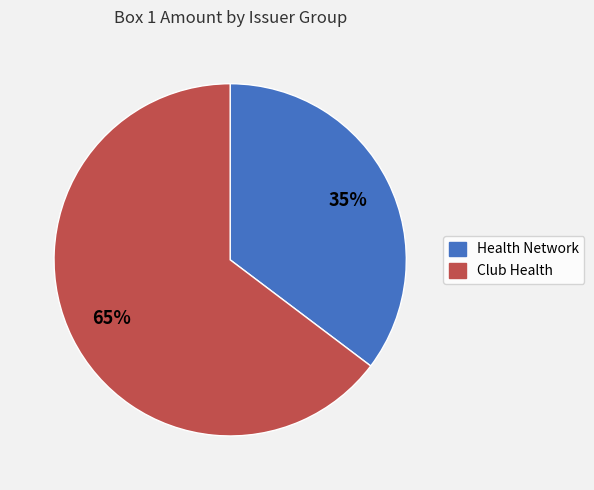

Is there a majority slice in this chart?

Yes